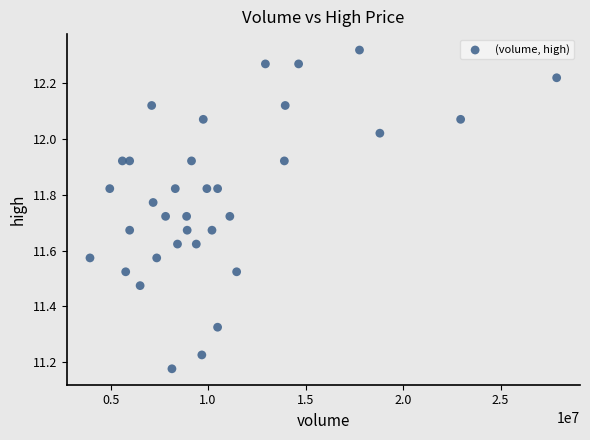

What is the range of Y values (max minus min)?

1.1